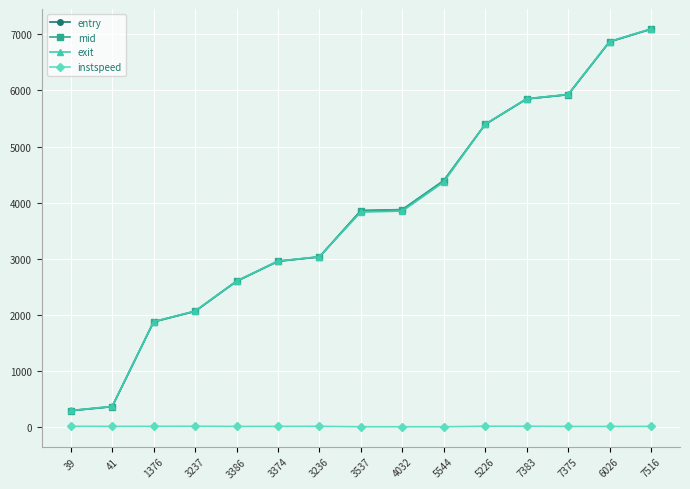

What is the spread (max minus min) of values at 3537?

3853.3